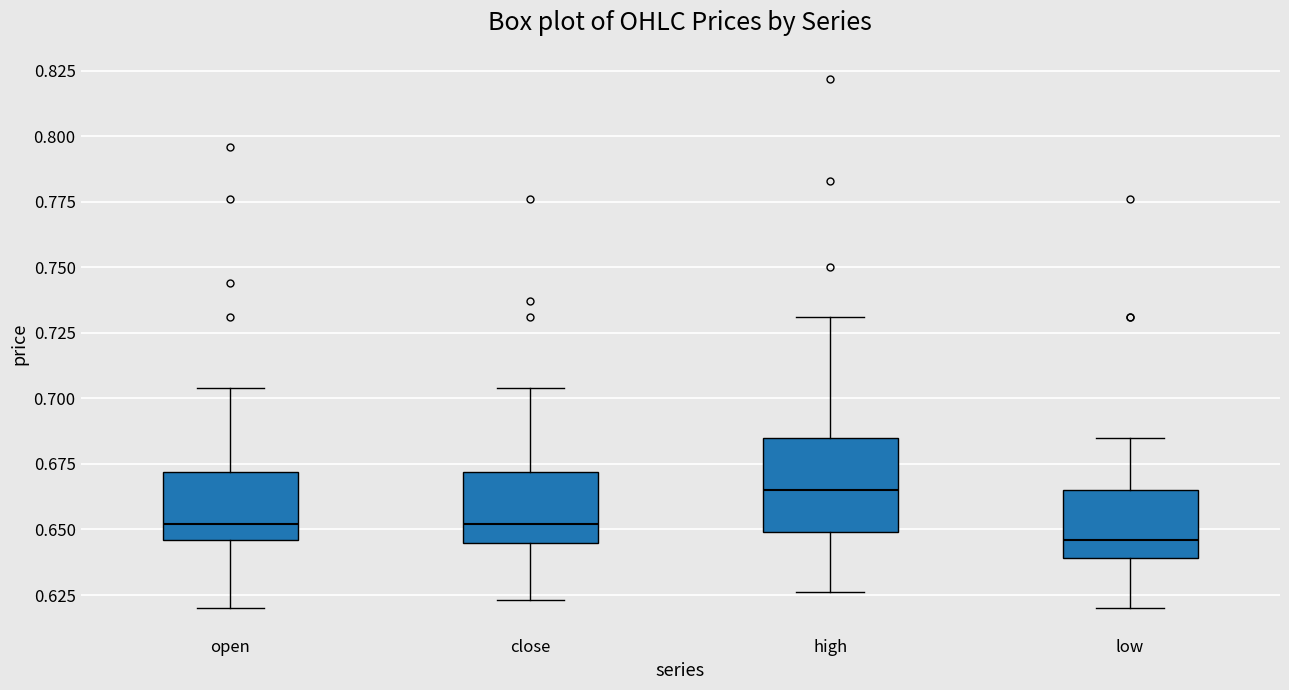

Where does the upper whisker of the box for low end on the y-axis? The values are not printed on the chart, so give them approximately, as read against the axis.

0.685